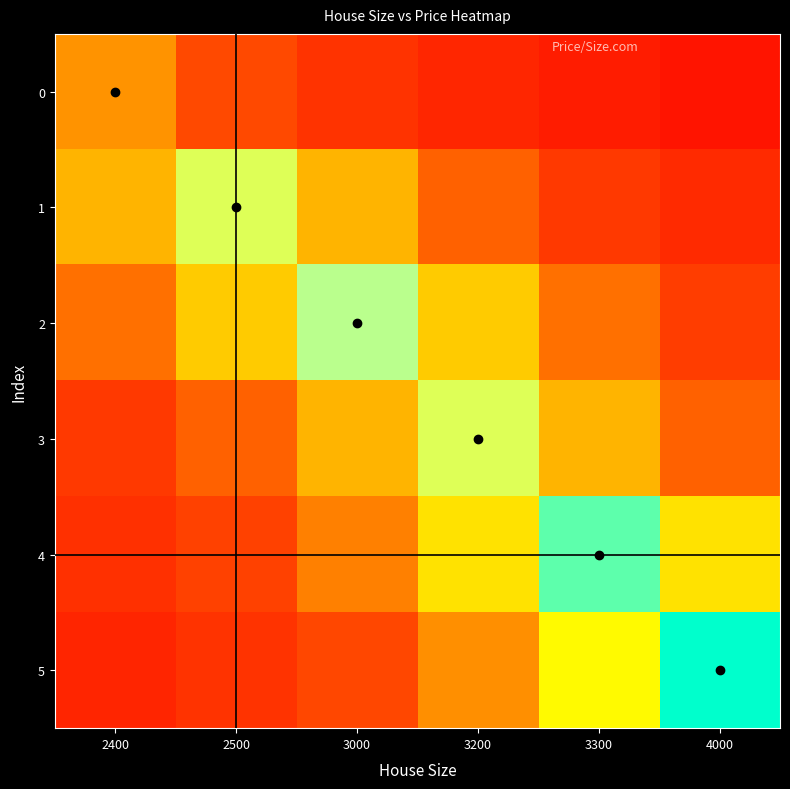

Which series changed the most between 2400 and 3000?

2